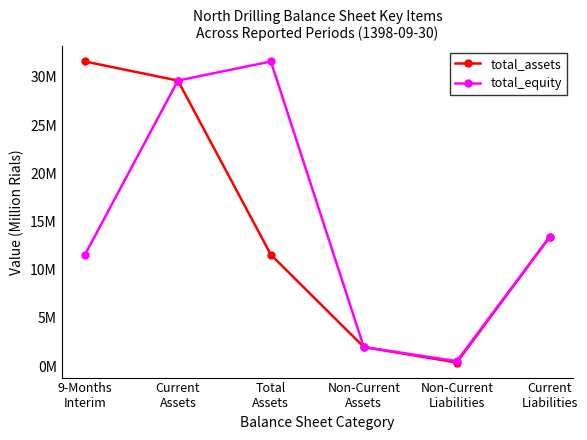

What are all the series names shown in the legend?

total_assets, total_equity